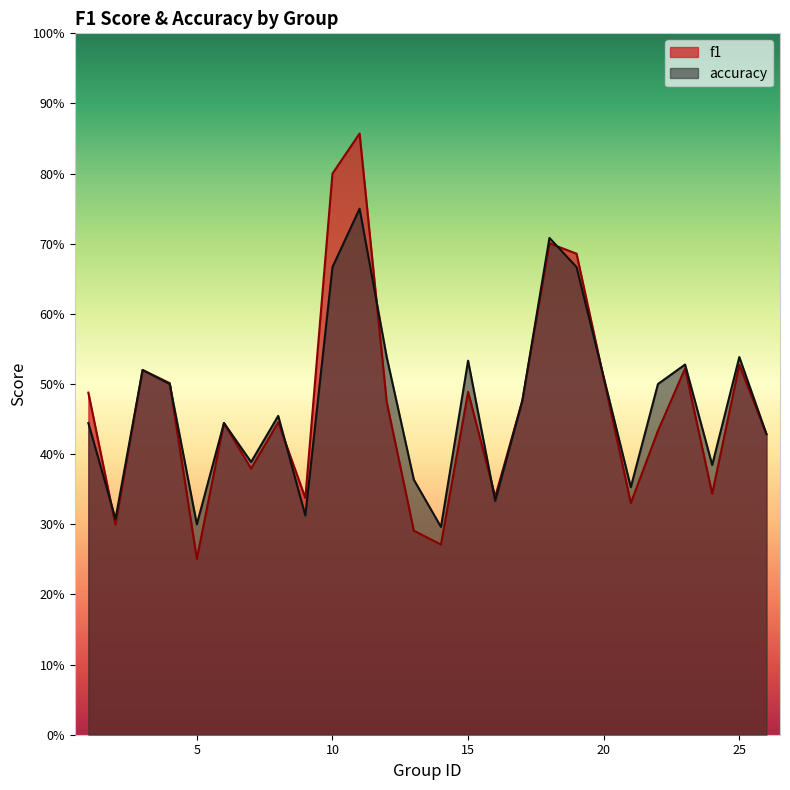

The value of accuracy at 13 is 0.4. True or false?

True